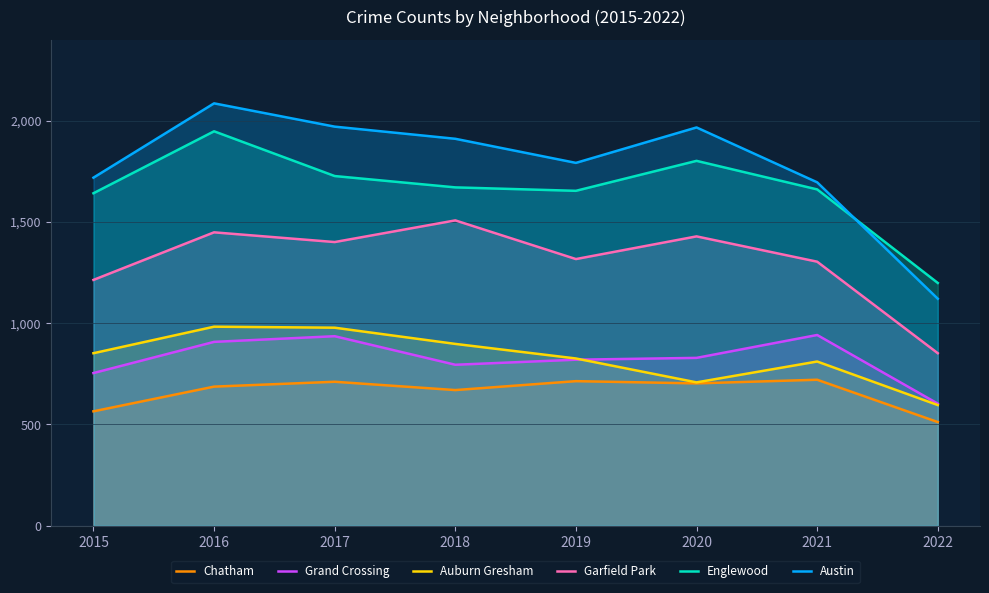

What is the difference between the Grand Crossing values at 2020 and 2016?

79